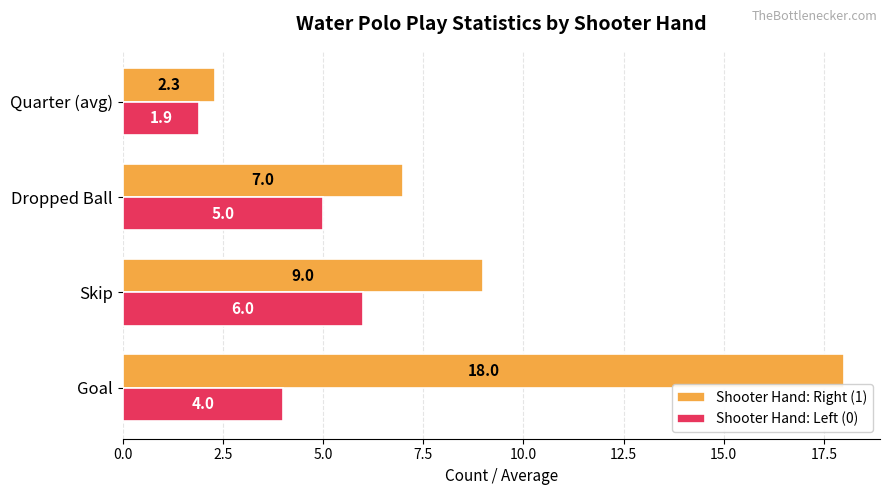

How many Shooter Hand: Left (0) values are between 4 and 6?

3